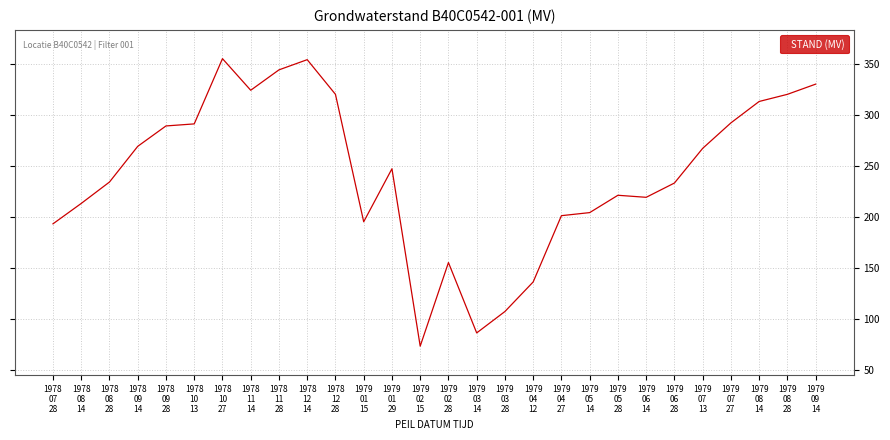

What is the maximum value shown in the chart?

355